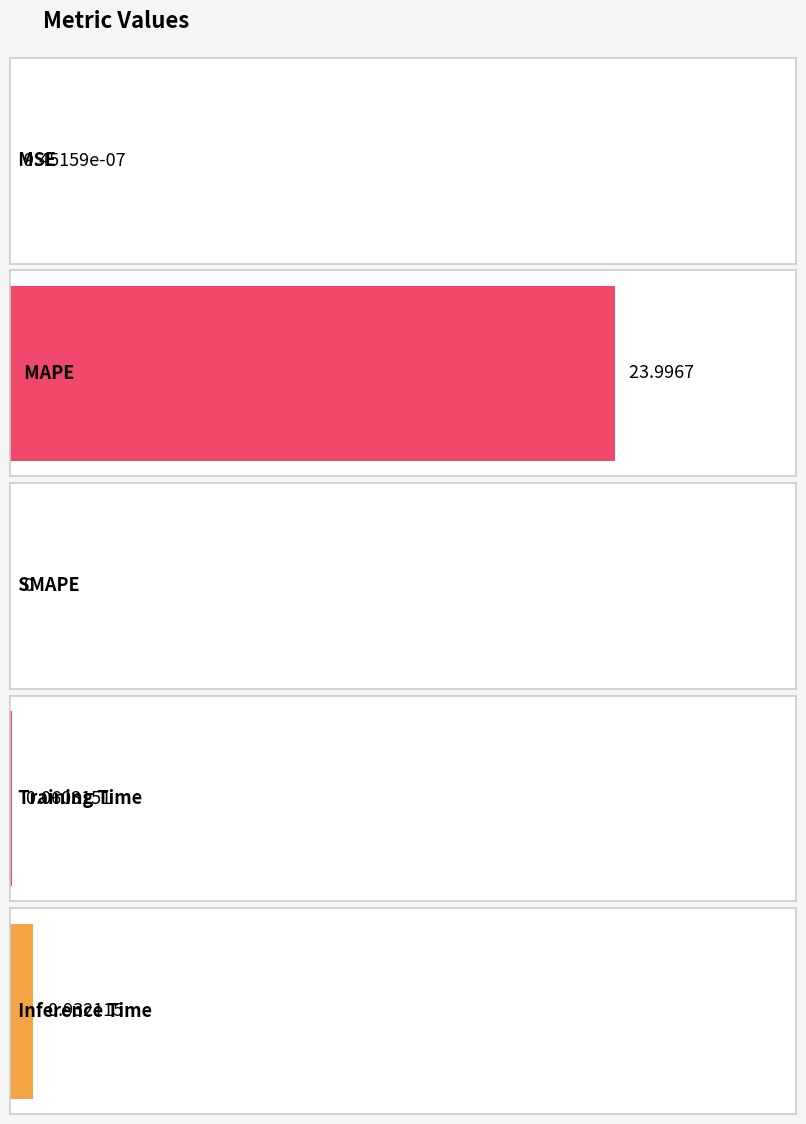

What is the greatest value displayed?

24.0